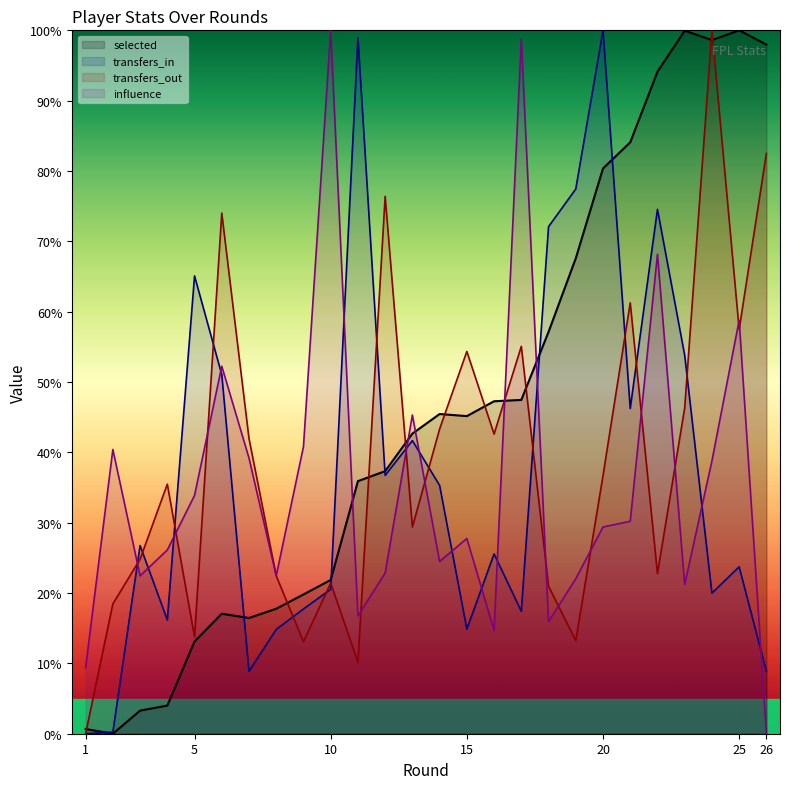

What is the average value of the transfers_in series?

37.2